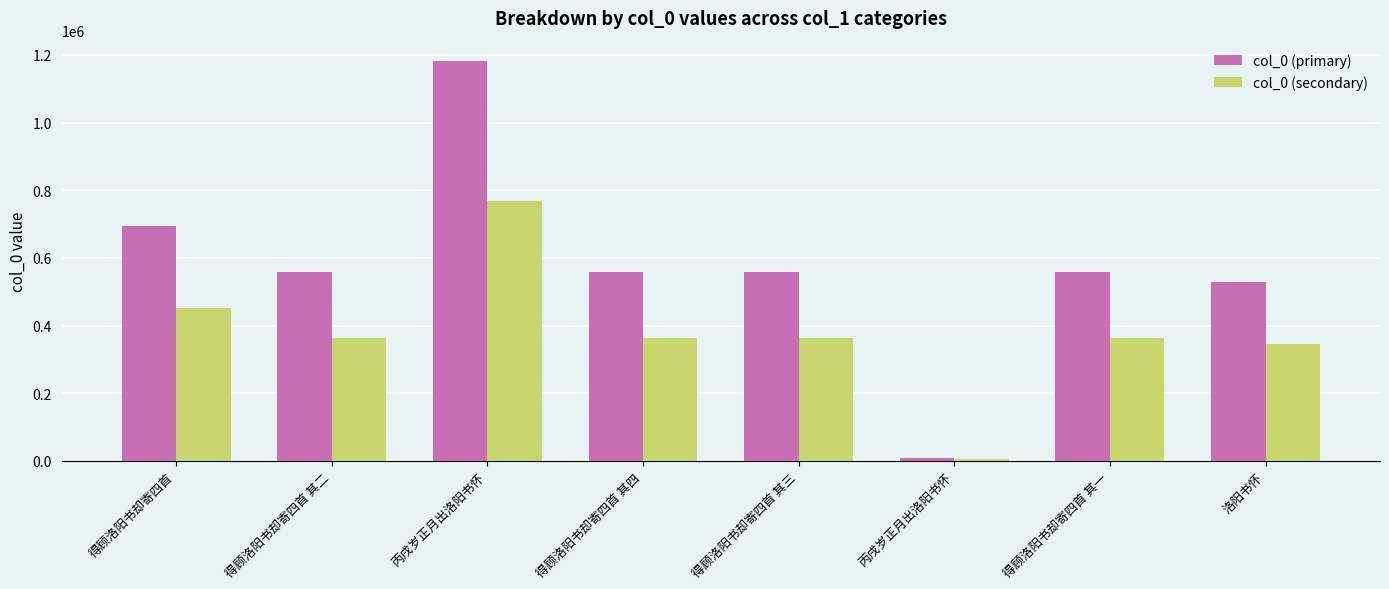

What are all the series names shown in the legend?

col_0 (primary), col_0 (secondary)